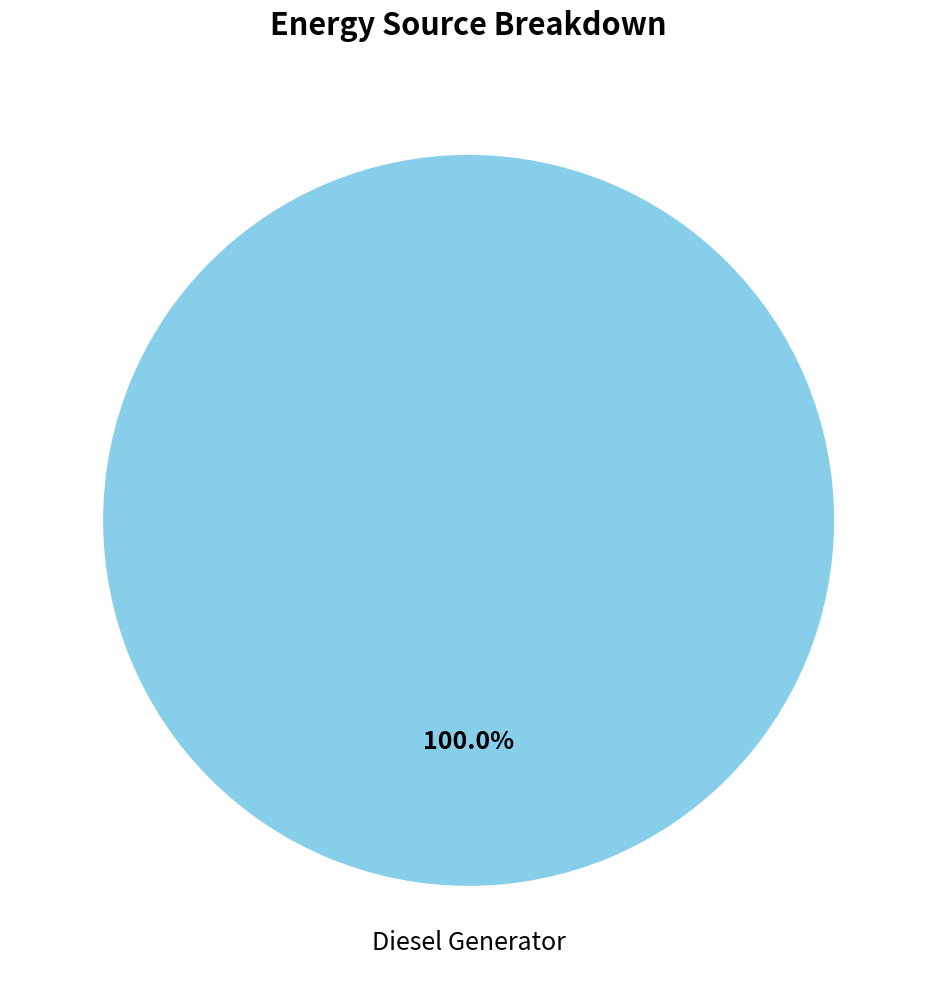

Rank the categories by value from lowest to highest.

Diesel Generator